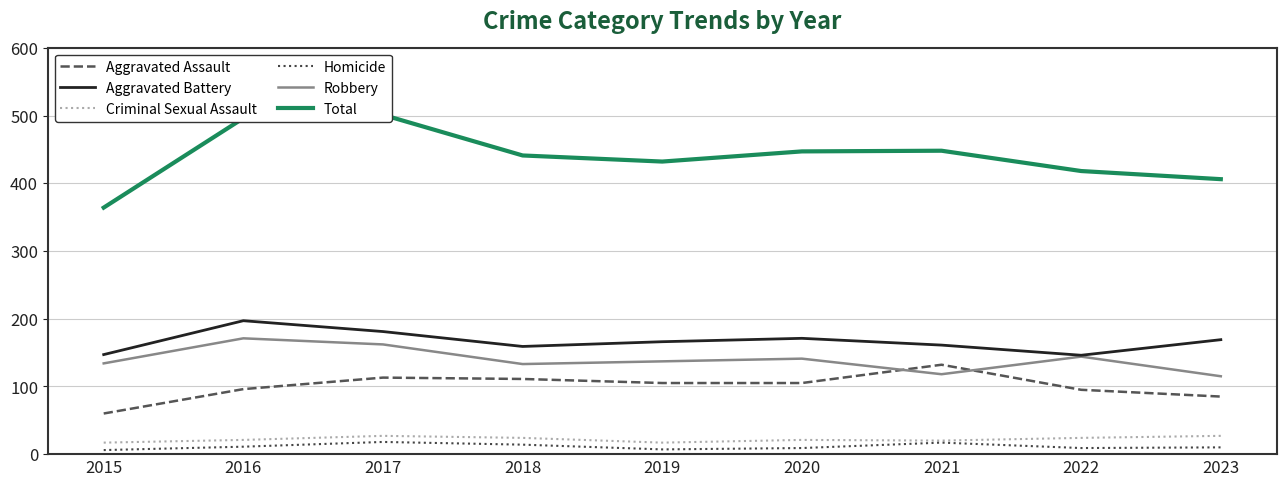

Which series changed the most between 2016 and 2019?

Total